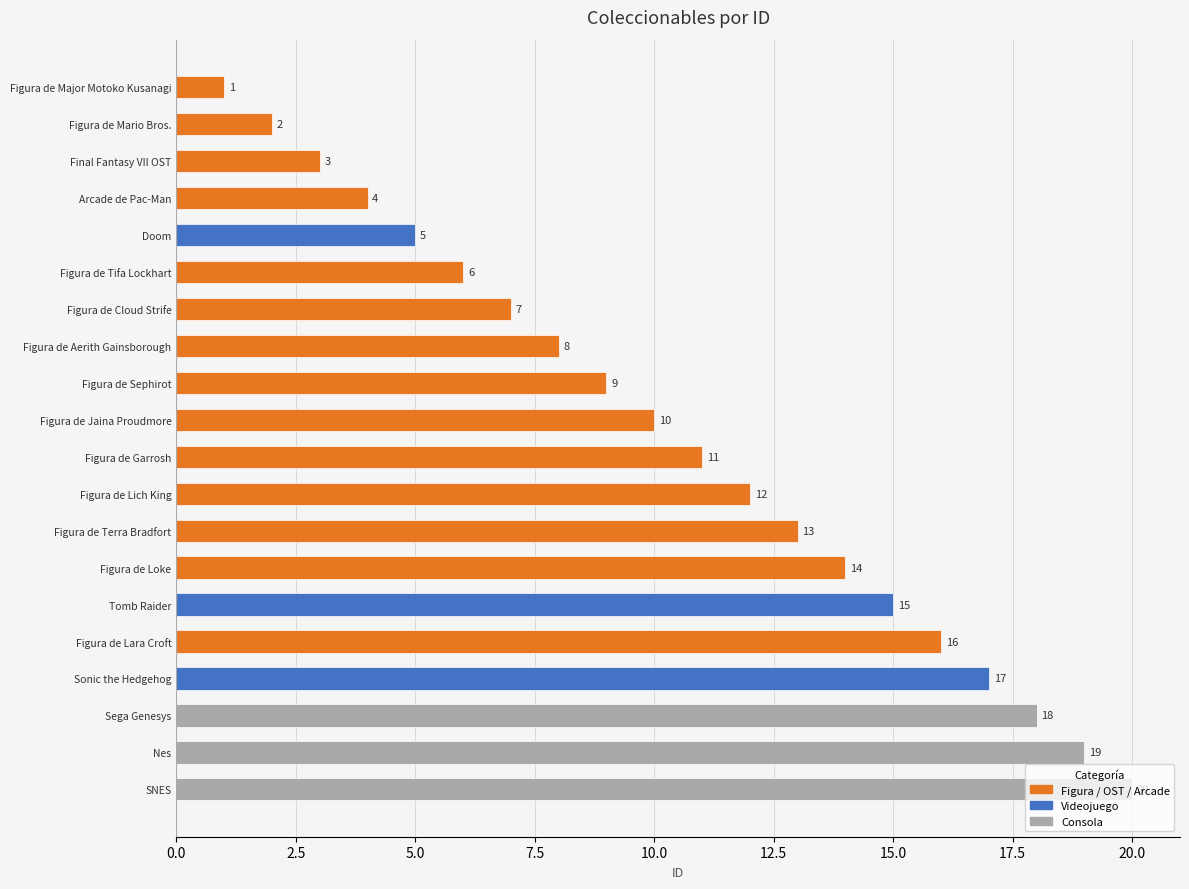

Is it true that the value at Figura de Lara Croft is 26?

False